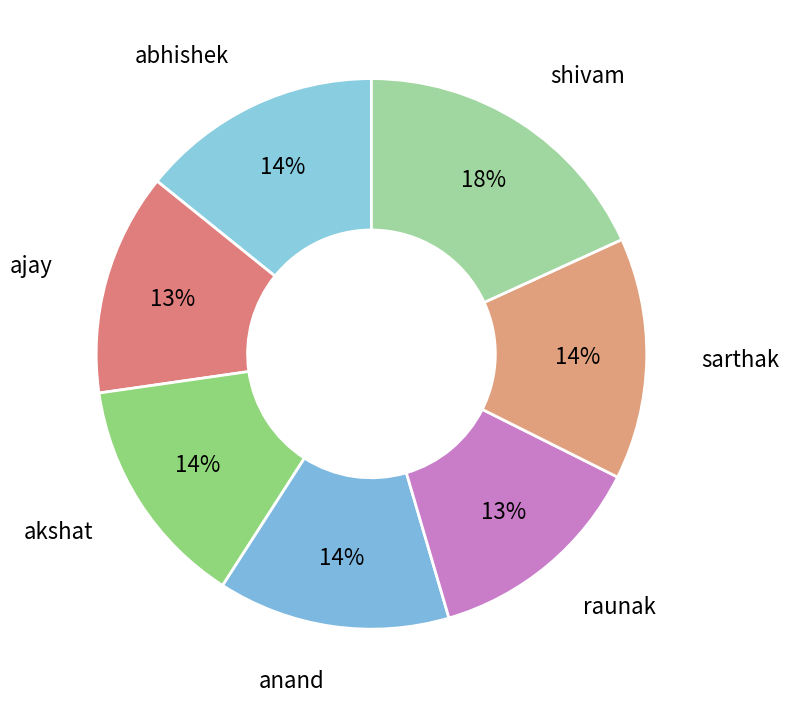

Count the number of slices in the pie.

7